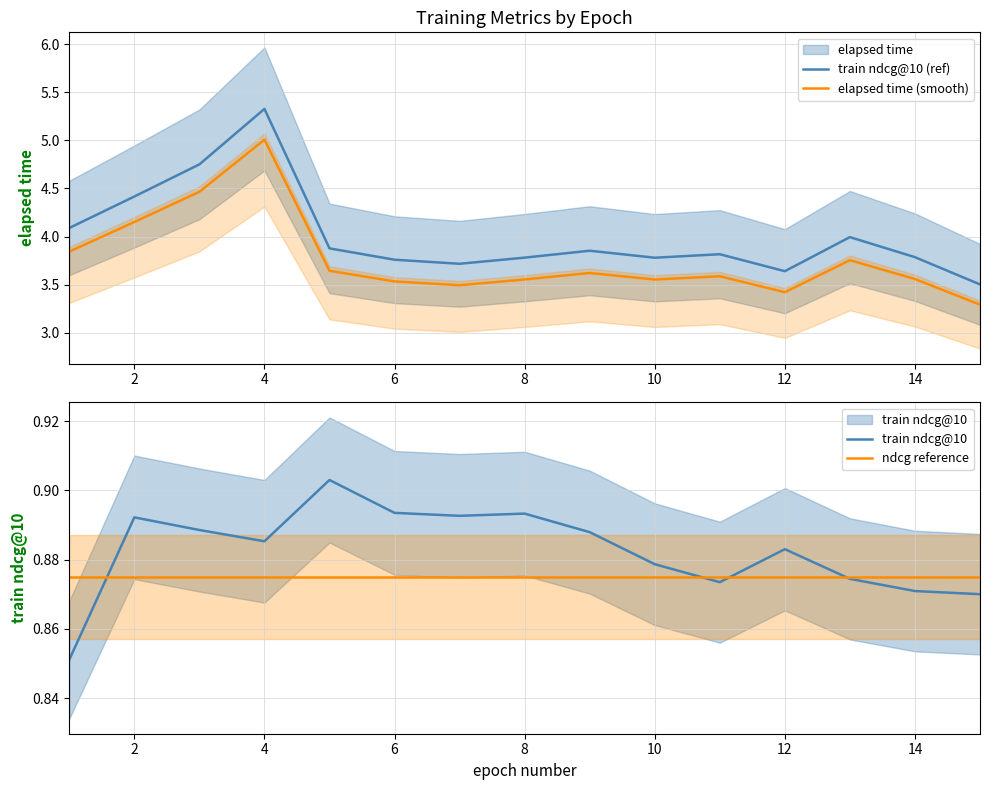

What is the average value of the elapsed time series?

4.0